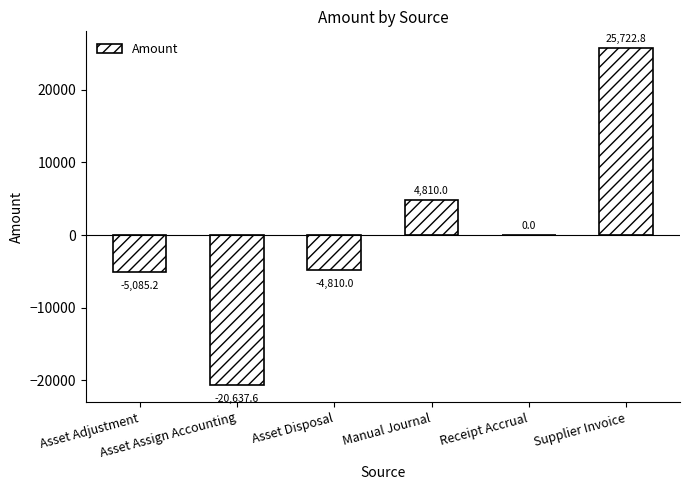

What is the change in value from Asset Adjustment to Asset Assign Accounting?

-15552.4